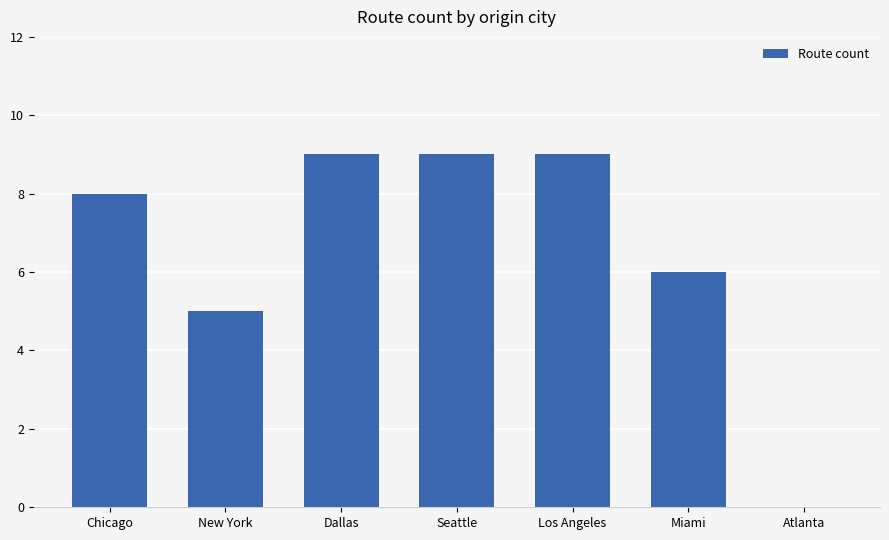

Reading left to right, transcribe all the data shown in this chart.

Chicago=8	New York=5	Dallas=9	Seattle=9	Los Angeles=9	Miami=6	Atlanta=0